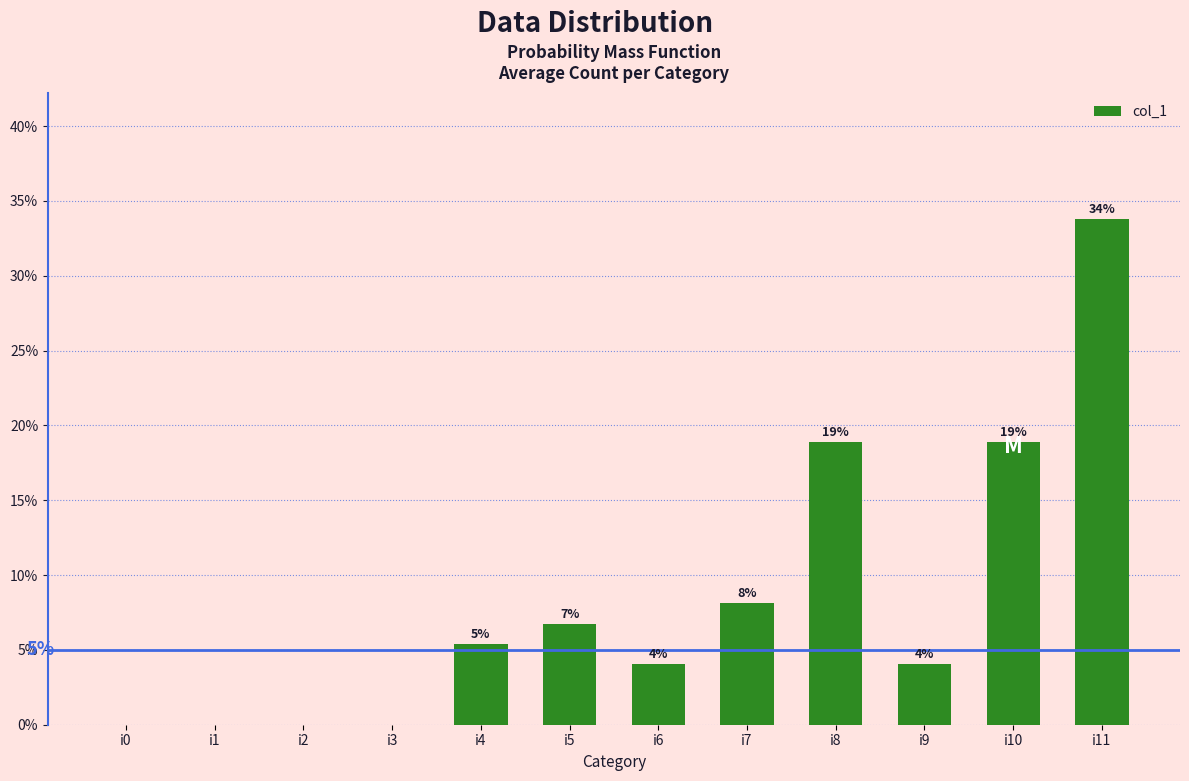

Are the bars horizontal?

No